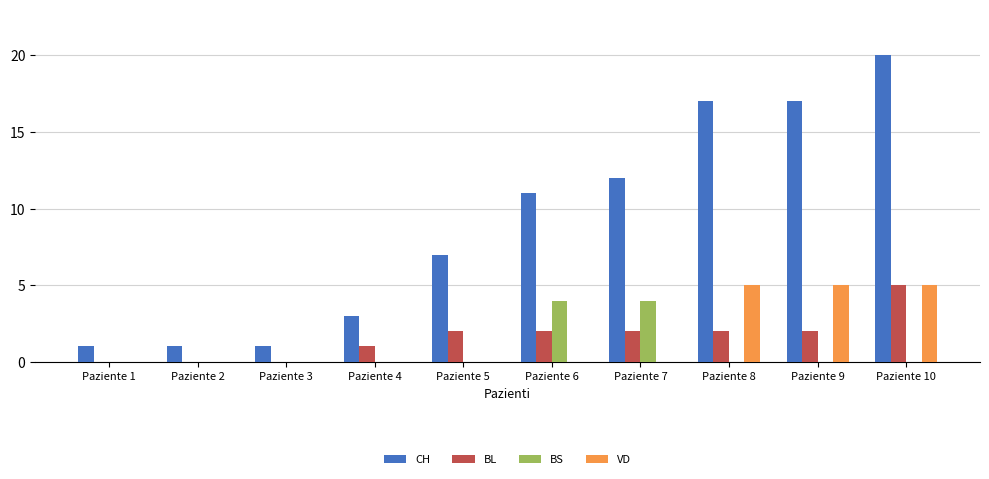

Is it true that CH equals 11 at Paziente 6?

True